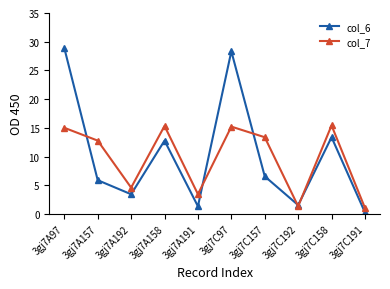

How many lines are shown in the chart?

2